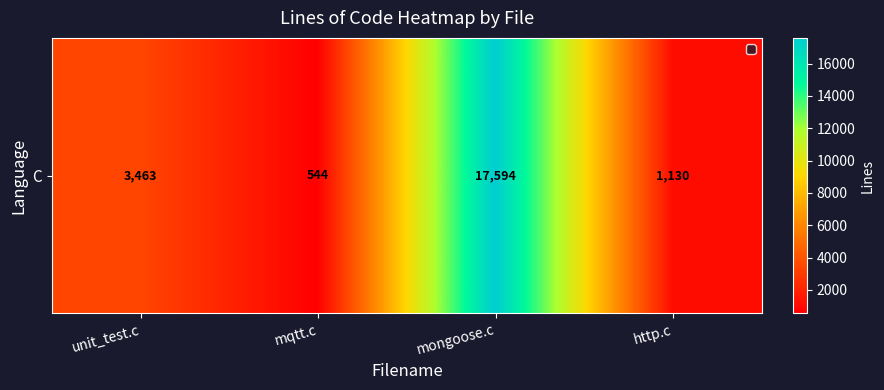

Rank the categories by value from highest to lowest.

mongoose.c, unit_test.c, http.c, mqtt.c